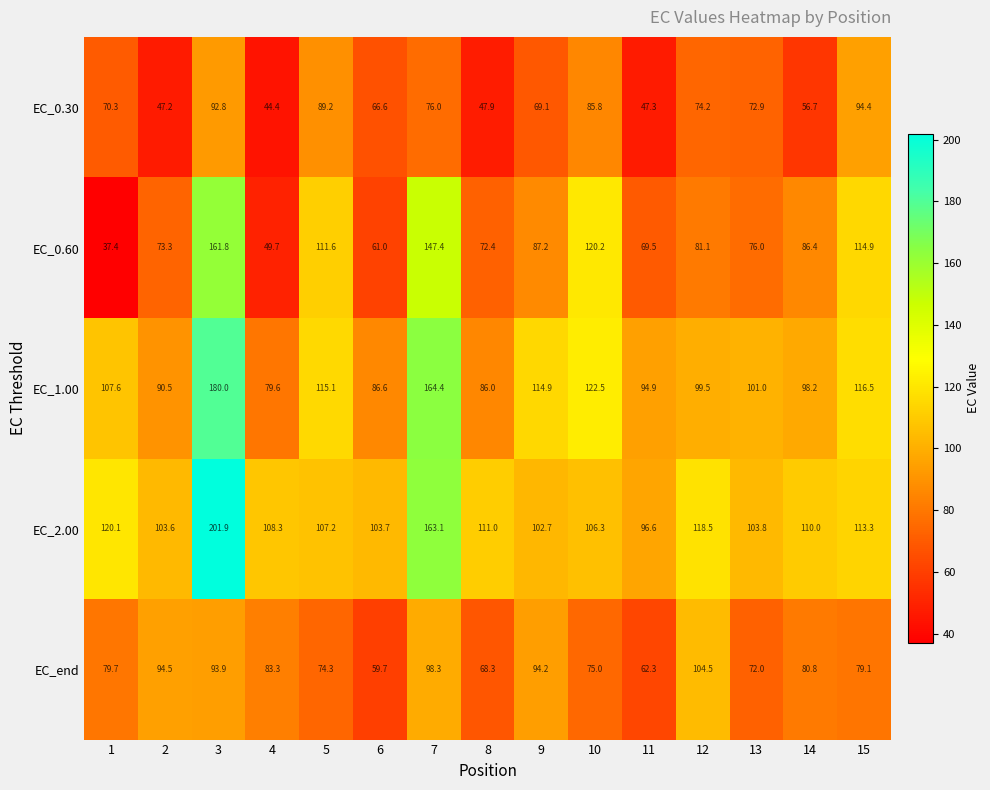

Which series has the largest range (max minus min)?

EC_0.60